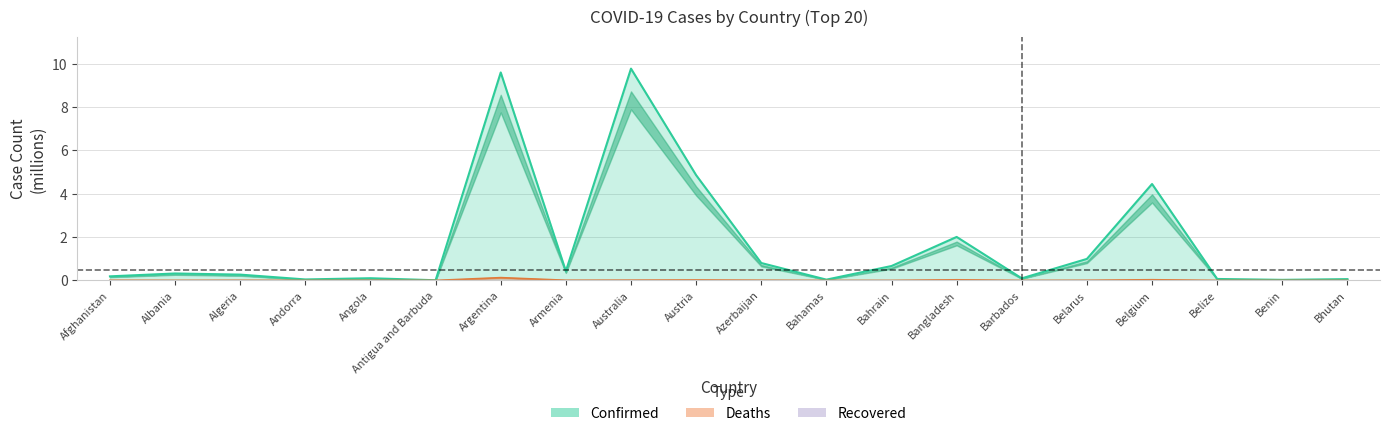

Is the value of Confirmed at Austria greater than the value of Deaths at Bahrain?

Yes